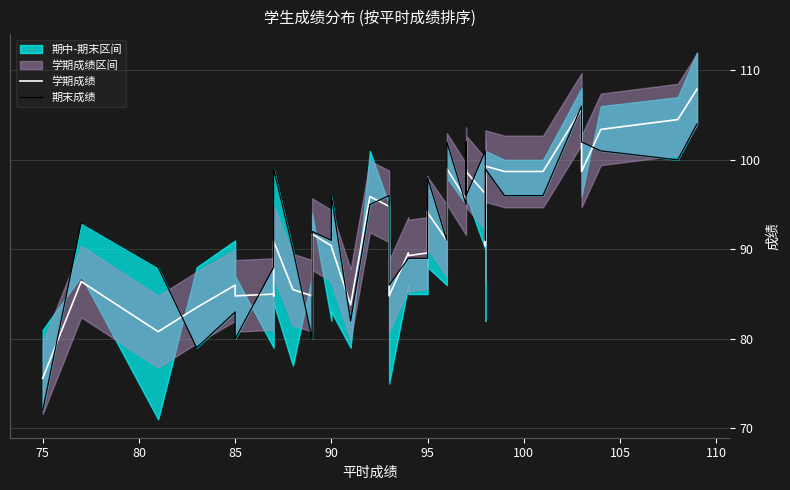

How many lines are shown in the chart?

2